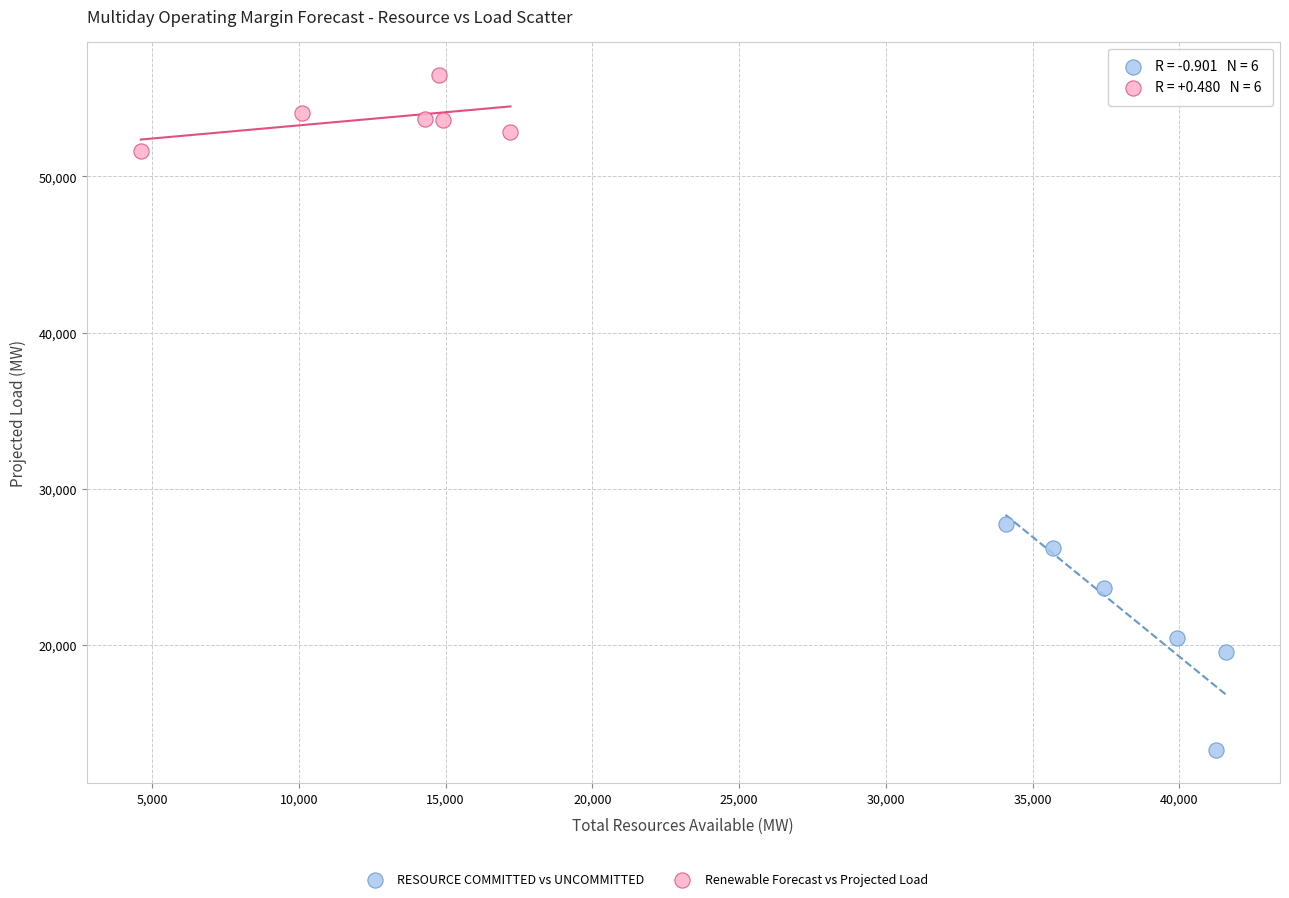

Which series reaches the maximum Y coordinate?

Renewable Forecast vs Projected Load